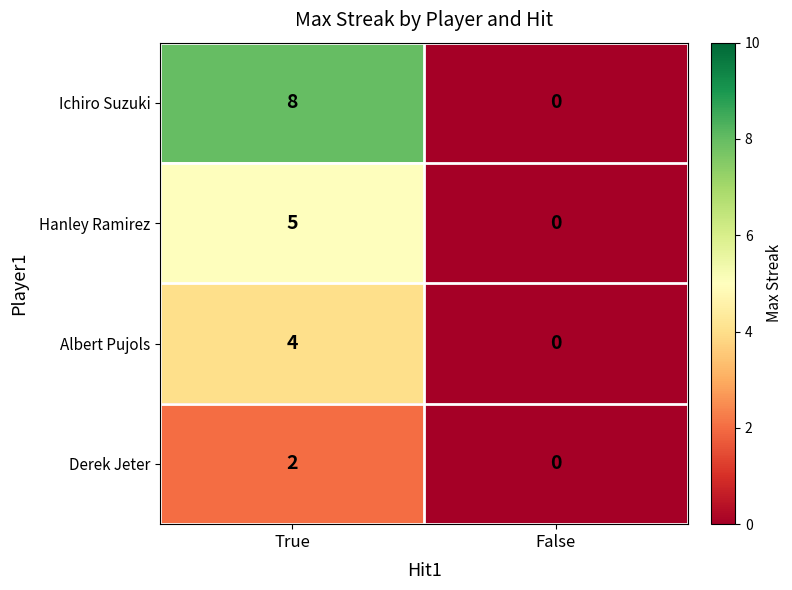

Which series has the largest range (max minus min)?

Ichiro Suzuki